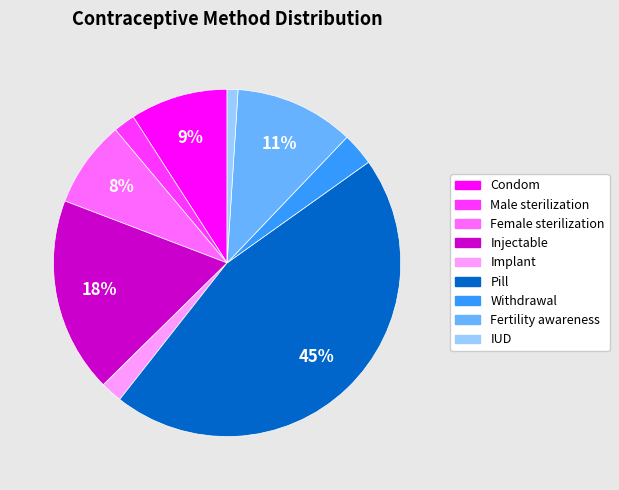

To the nearest percent, what percentage of the pie is Implant?

2%